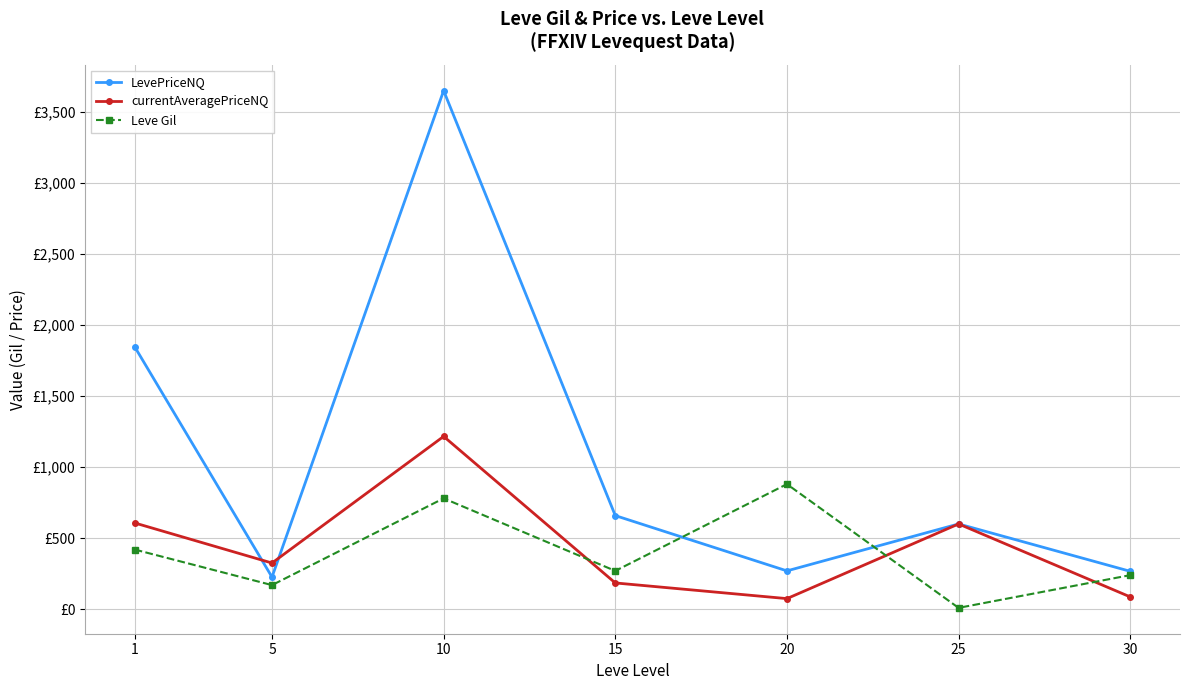

Reading left to right, what are all the values shown in this chart?

LevePriceNQ: 1=1845.8	5=226.5	10=3646.5	15=658.8	20=270.0	25=600.0	30=267.0
currentAveragePriceNQ: 1=607.1	5=325.2	10=1215.5	15=185.2	20=75.0	25=600.0	30=87.1
Leve Gil: 1=420.0	5=170.0	10=780.0	15=270.0	20=880.0	25=10.0	30=240.0